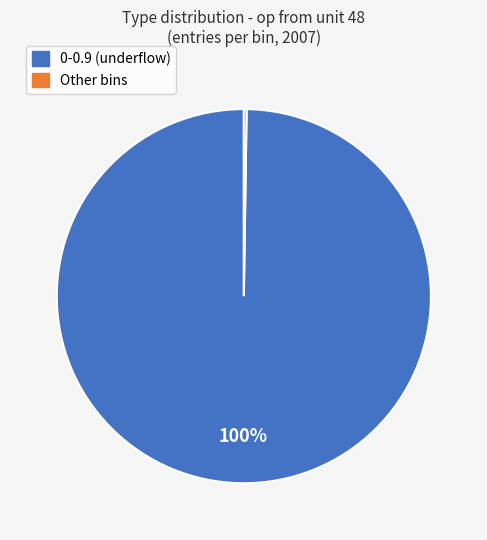

To the nearest percent, what is the average slice percentage?

50%